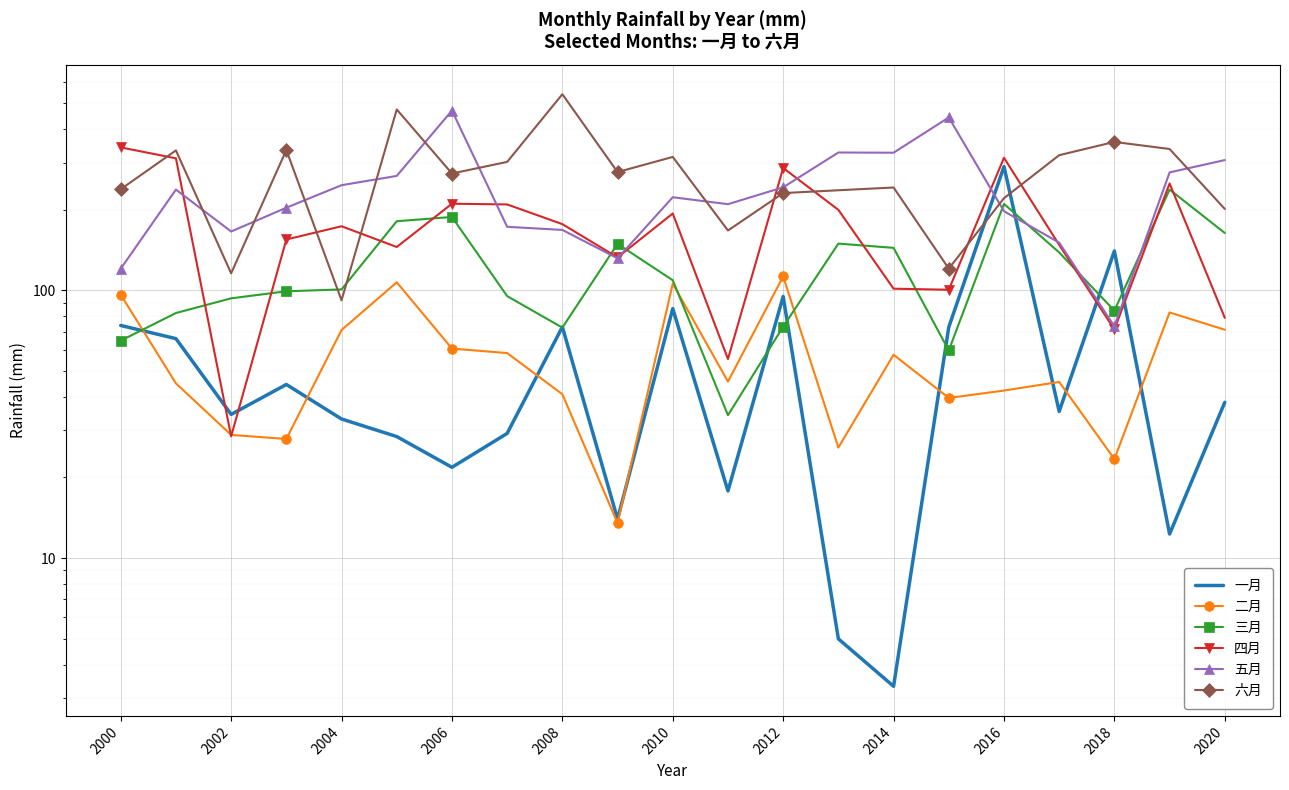

How many interior local peaks does the 五月 series have?

5